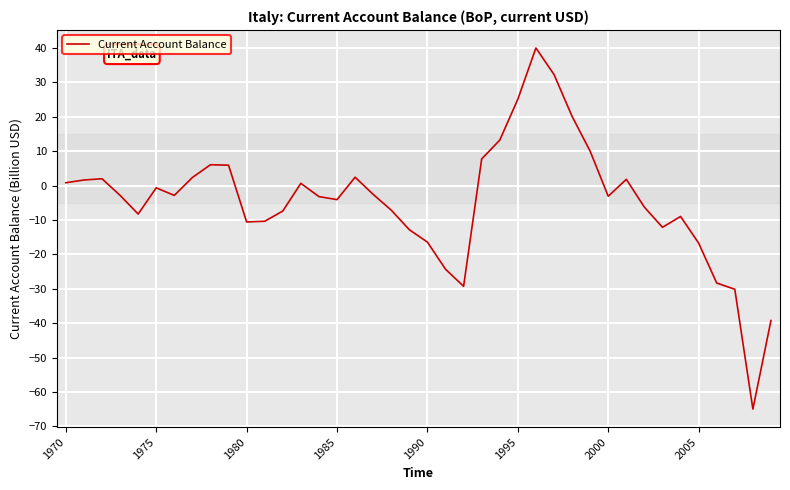

What is the difference between the maximum and minimum values?

104.9